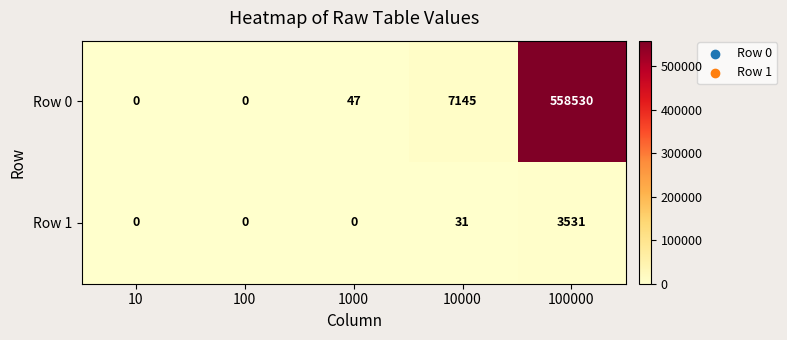

What is the approximate value of Row 0 at 10000?

7145